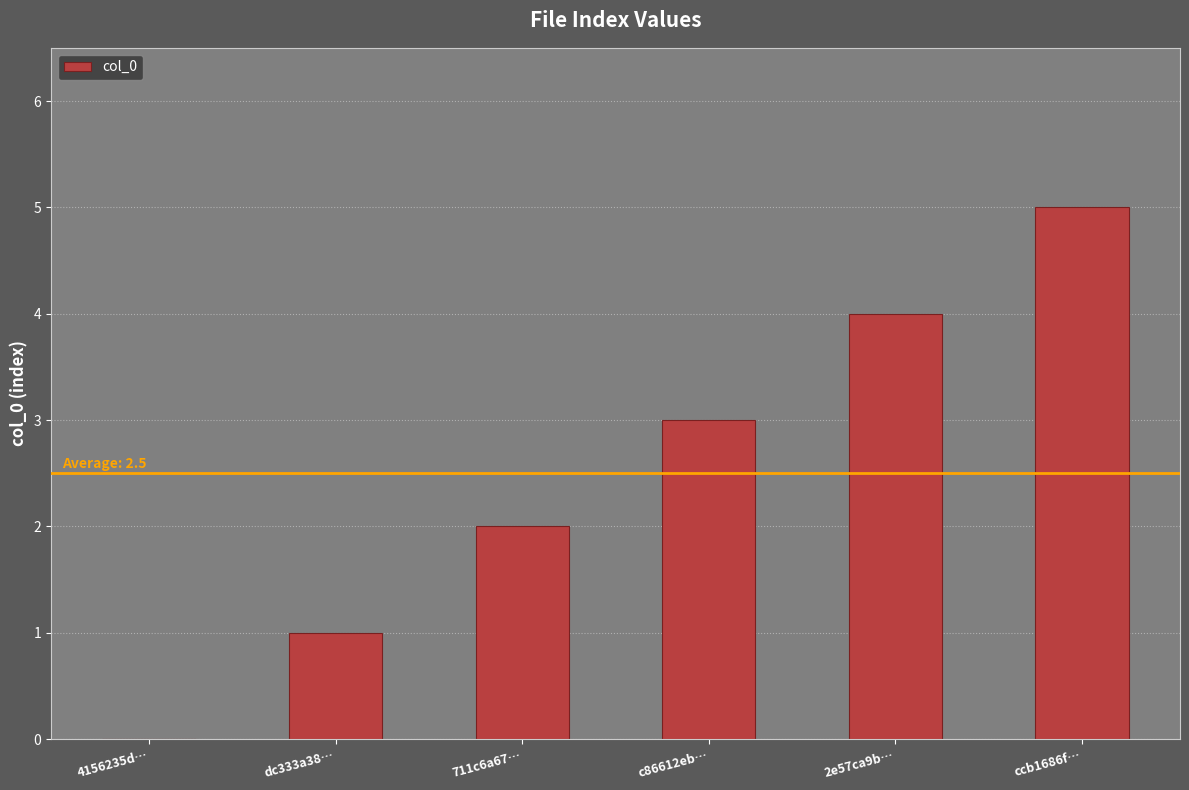

Is it true that the value at c86612eb… is 4?

False